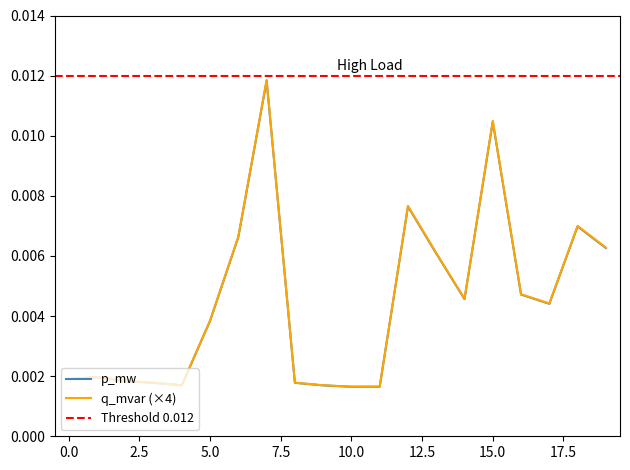

Where is p_mw nearest to the value 0?

10